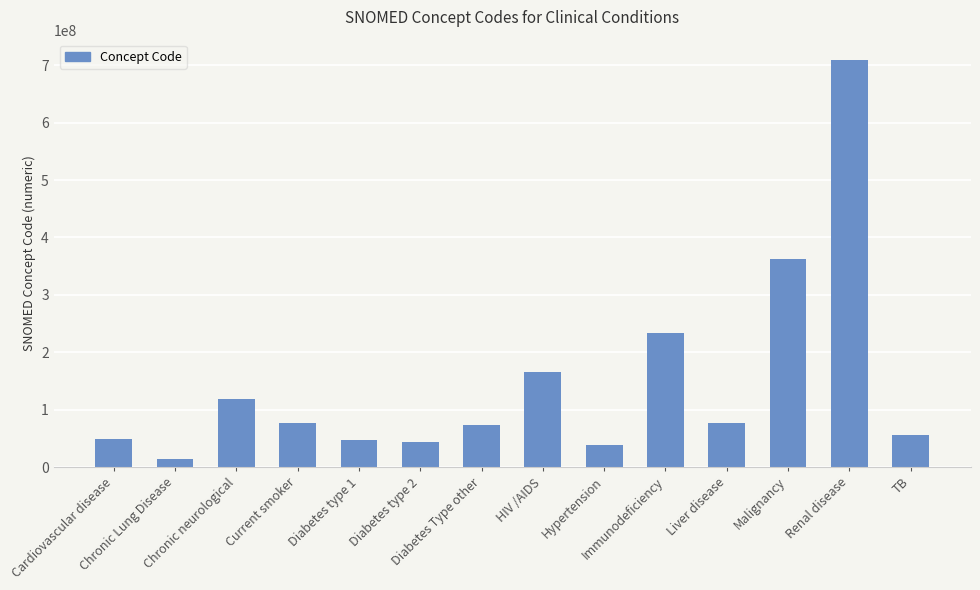

What is the greatest value displayed?

709044004